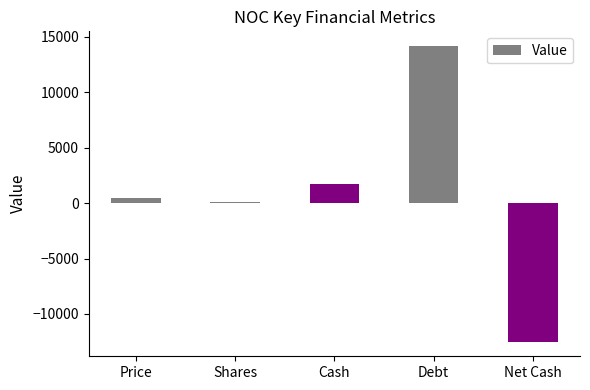

Between Price and Shares, which is larger?

Price